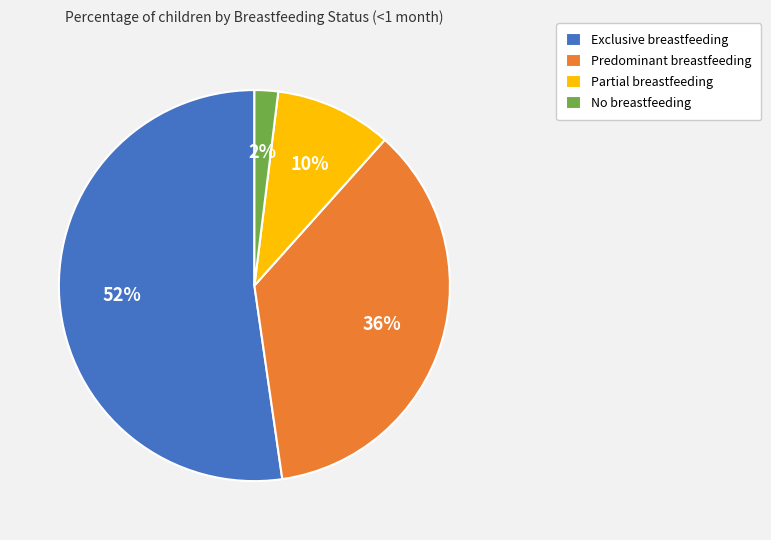

Between Predominant breastfeeding and Partial breastfeeding, which is larger?

Predominant breastfeeding